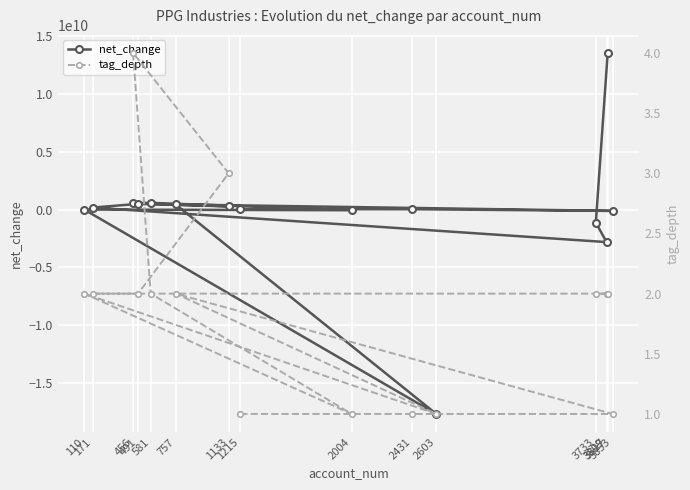

How many tag_depth values are between 1 and 2?

13